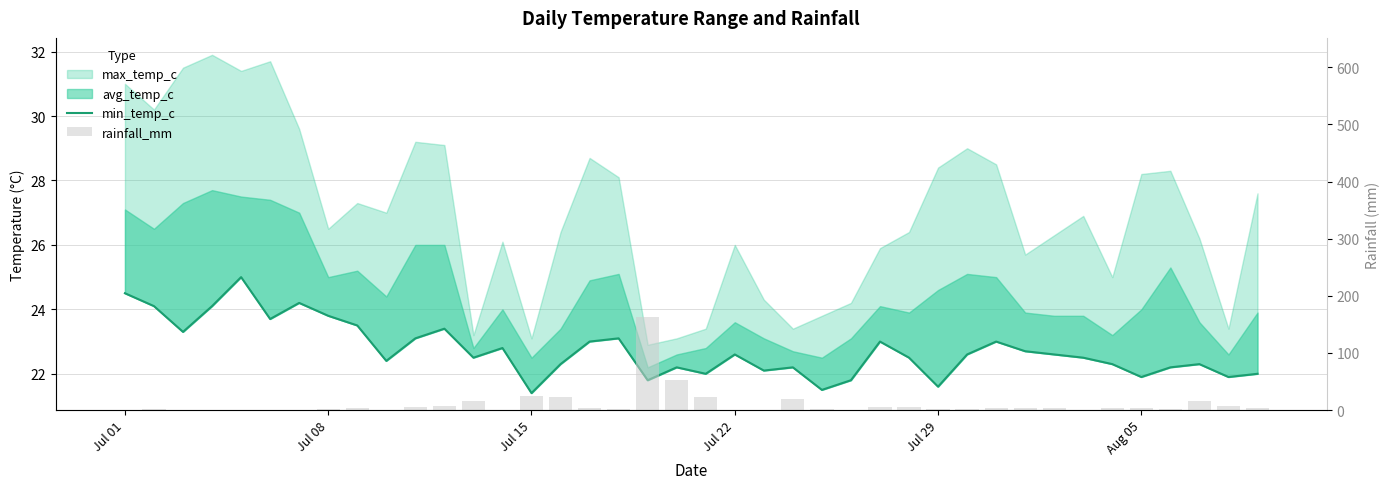

What is the highest value of the rainfall_mm series?

162.9